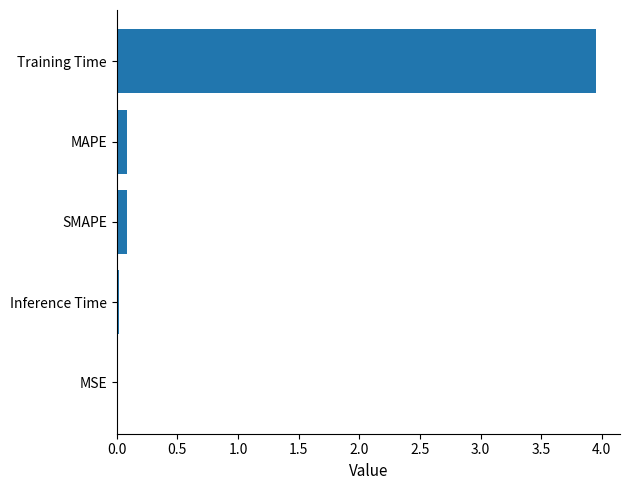

Is it true that the value at MSE is 0.0?

True